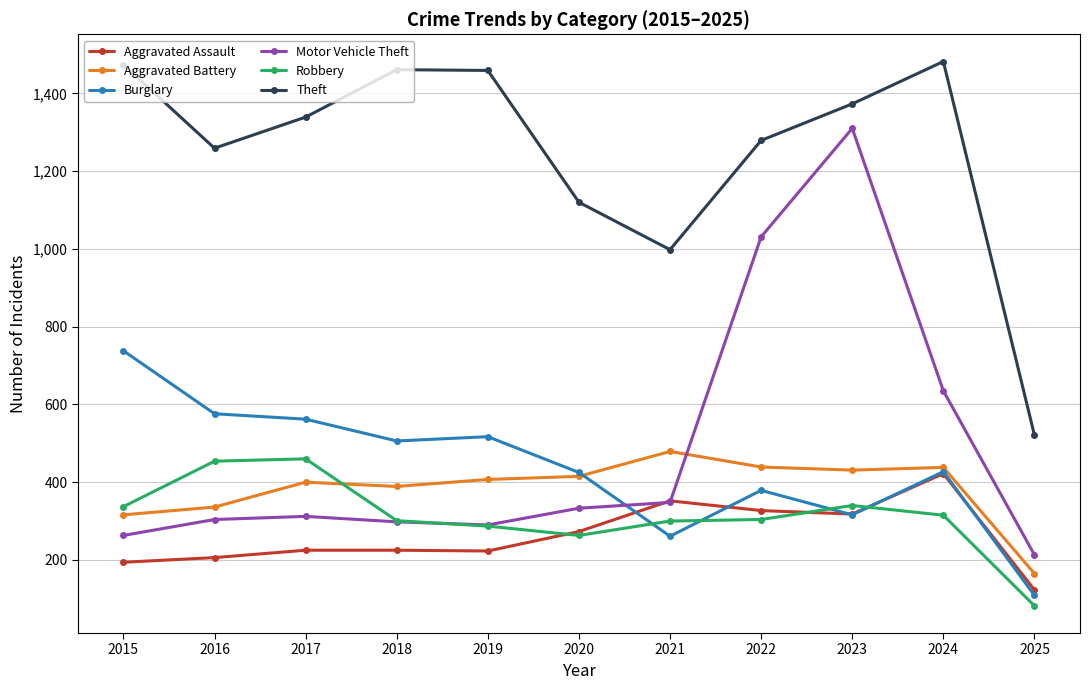

What is the difference between the Burglary values at 2017 and 2024?

135